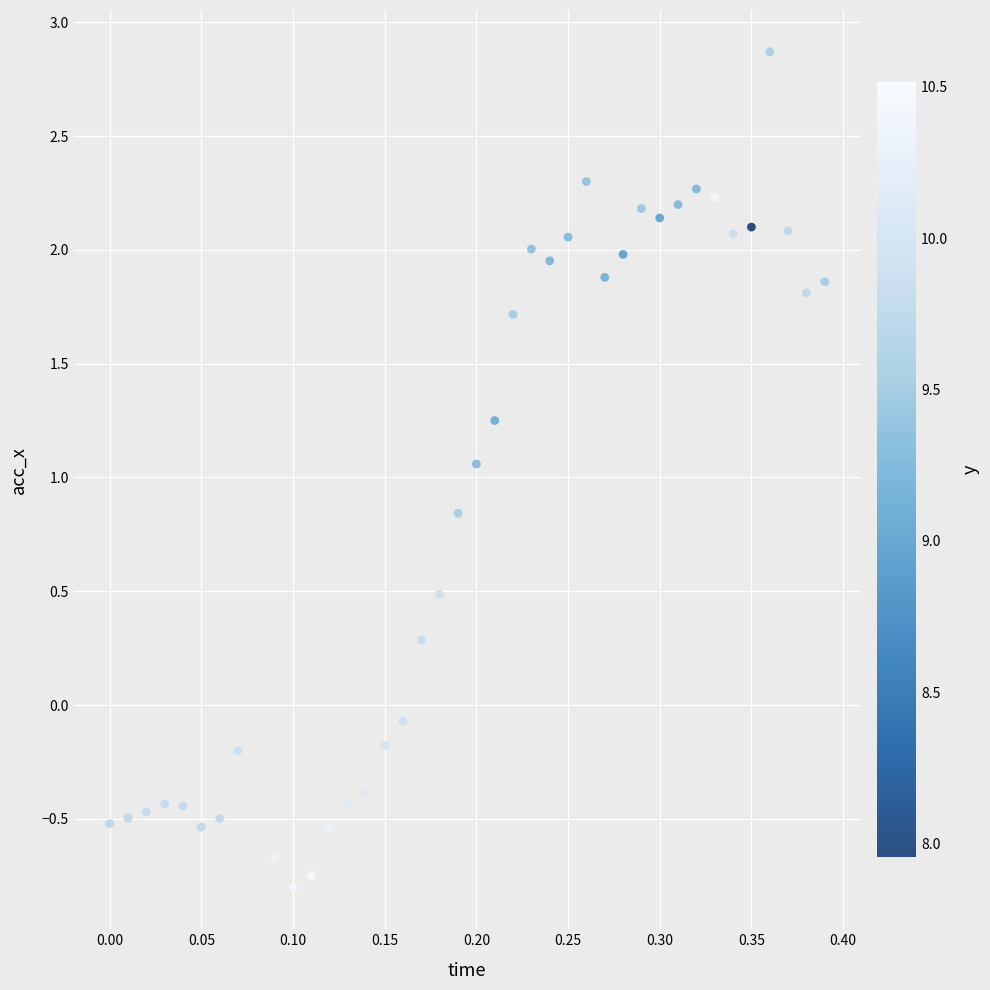

What is the range of Y values (max minus min)?

3.7